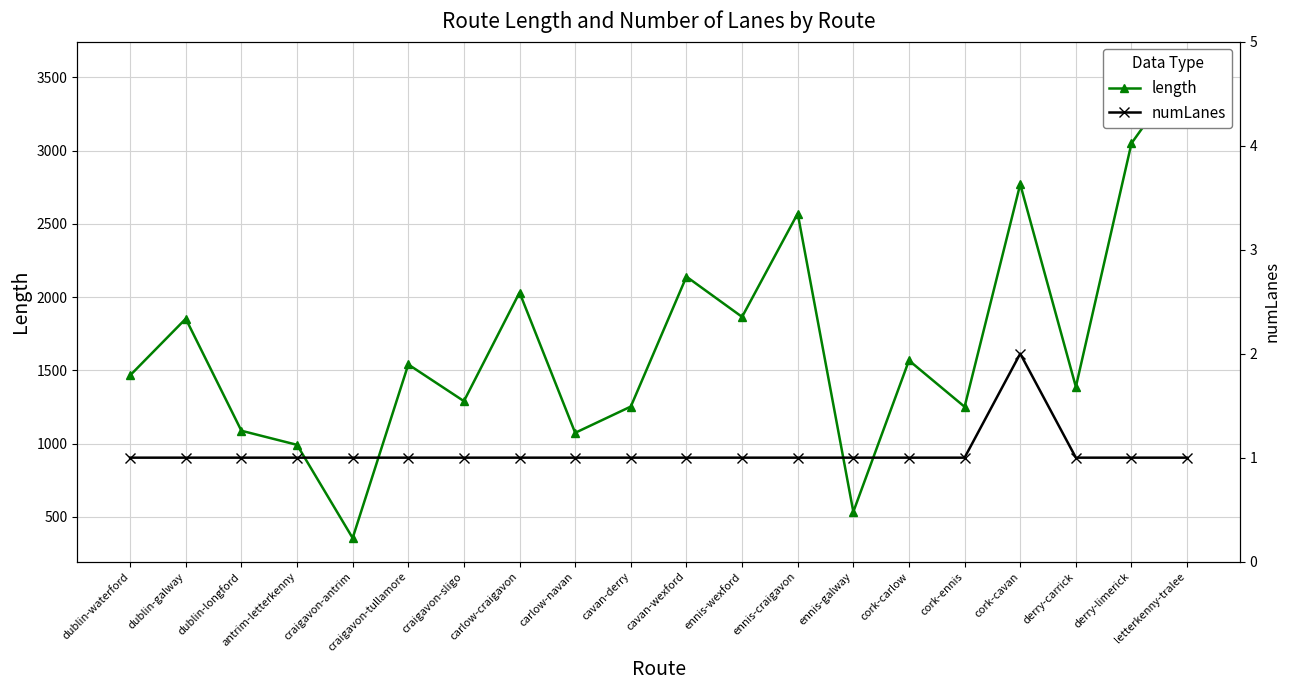

At which label is numLanes closest to 1?

dublin-waterford